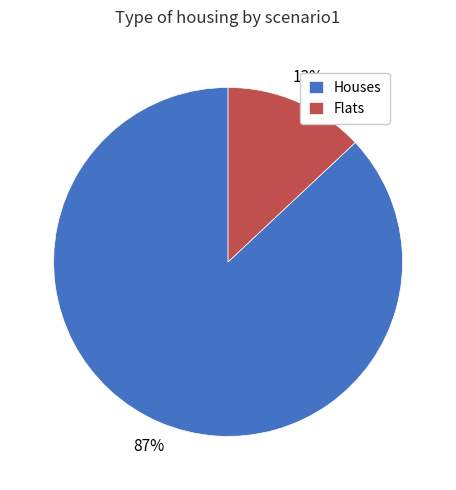

True or false: Flats accounts for 25% of the total.

False